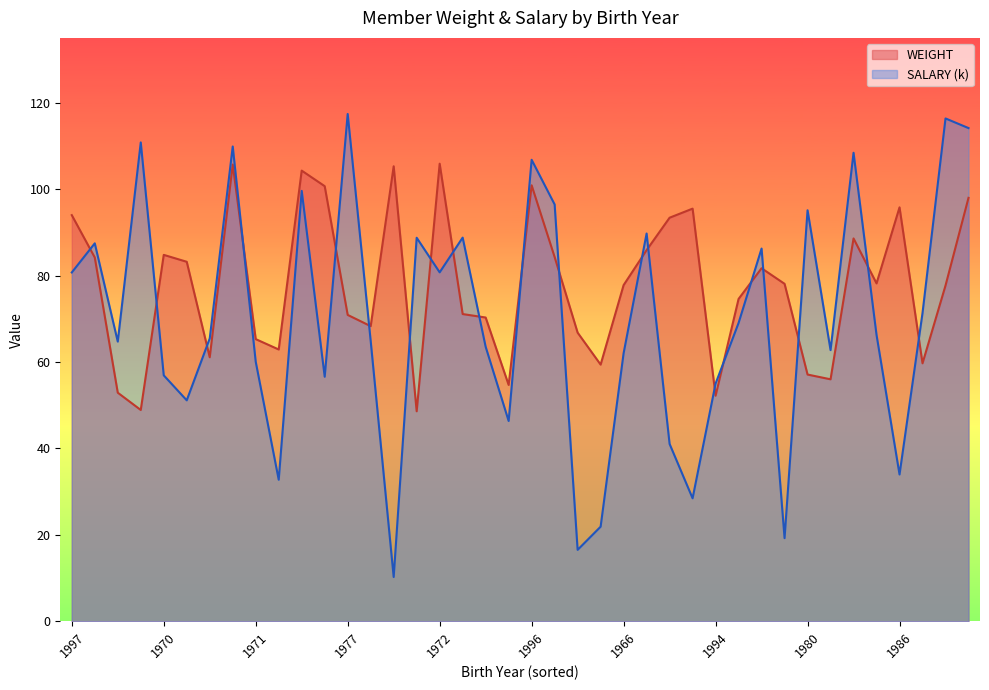

Rank the series by their maximum value, from lowest to highest.

WEIGHT, SALARY (k)